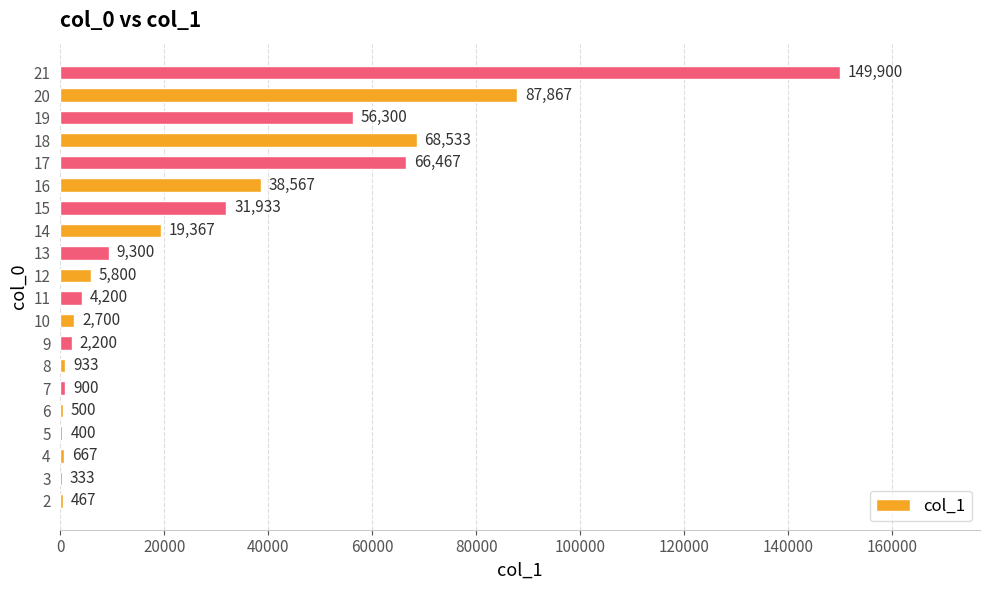

Which category has the highest value across all series?

21